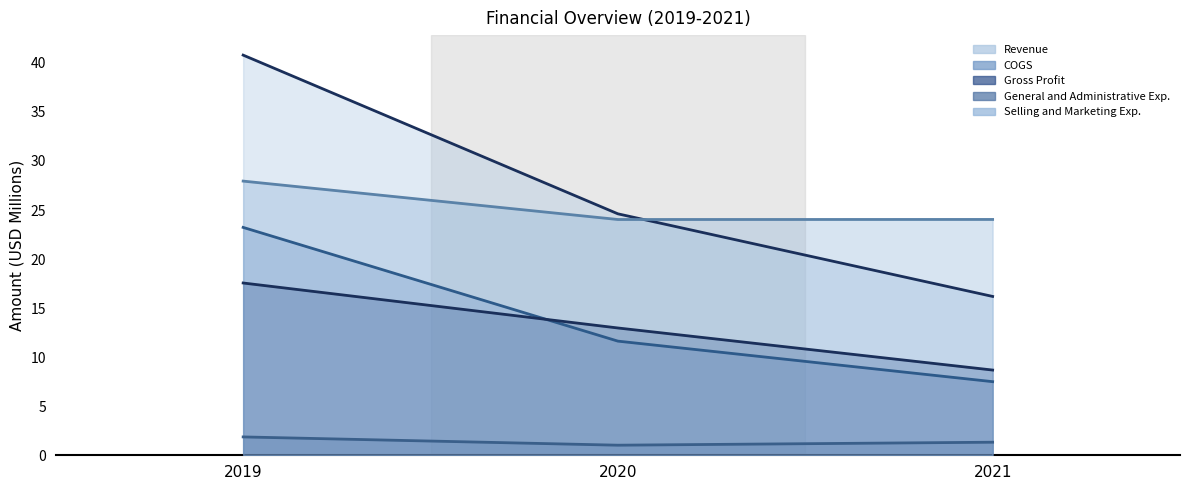

Does the chart display data point markers on the line(s)?

No